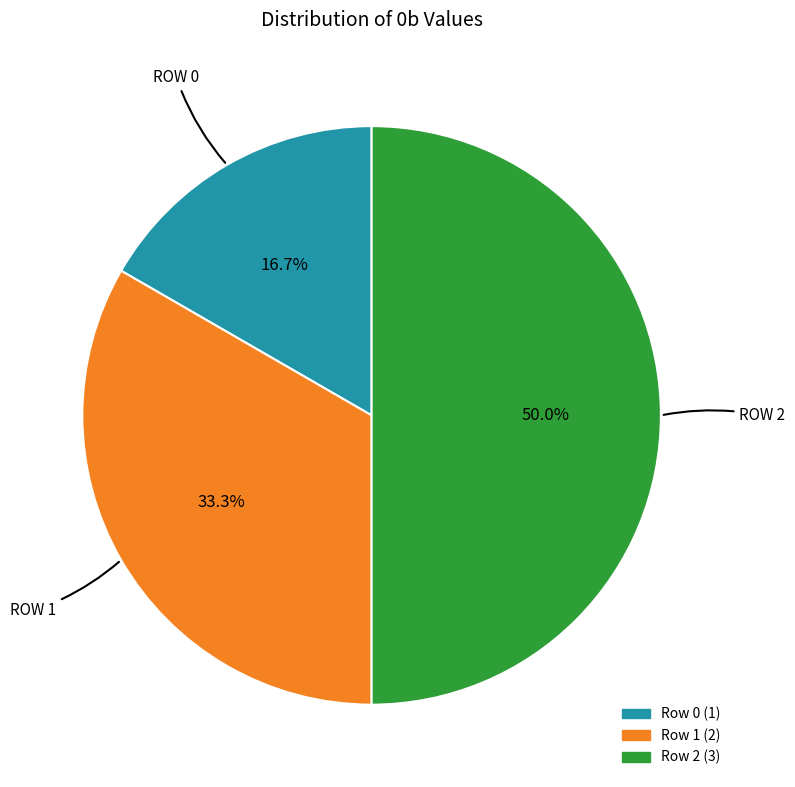

Does Row 1 represent more than half of the total?

No